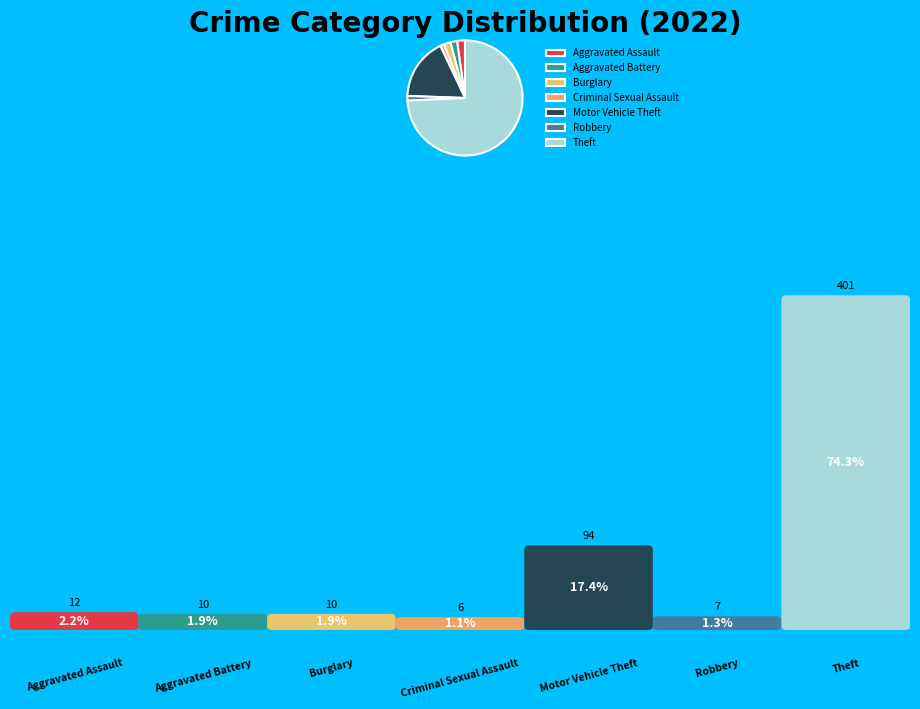

To the nearest percent, what is the average slice percentage?

14%